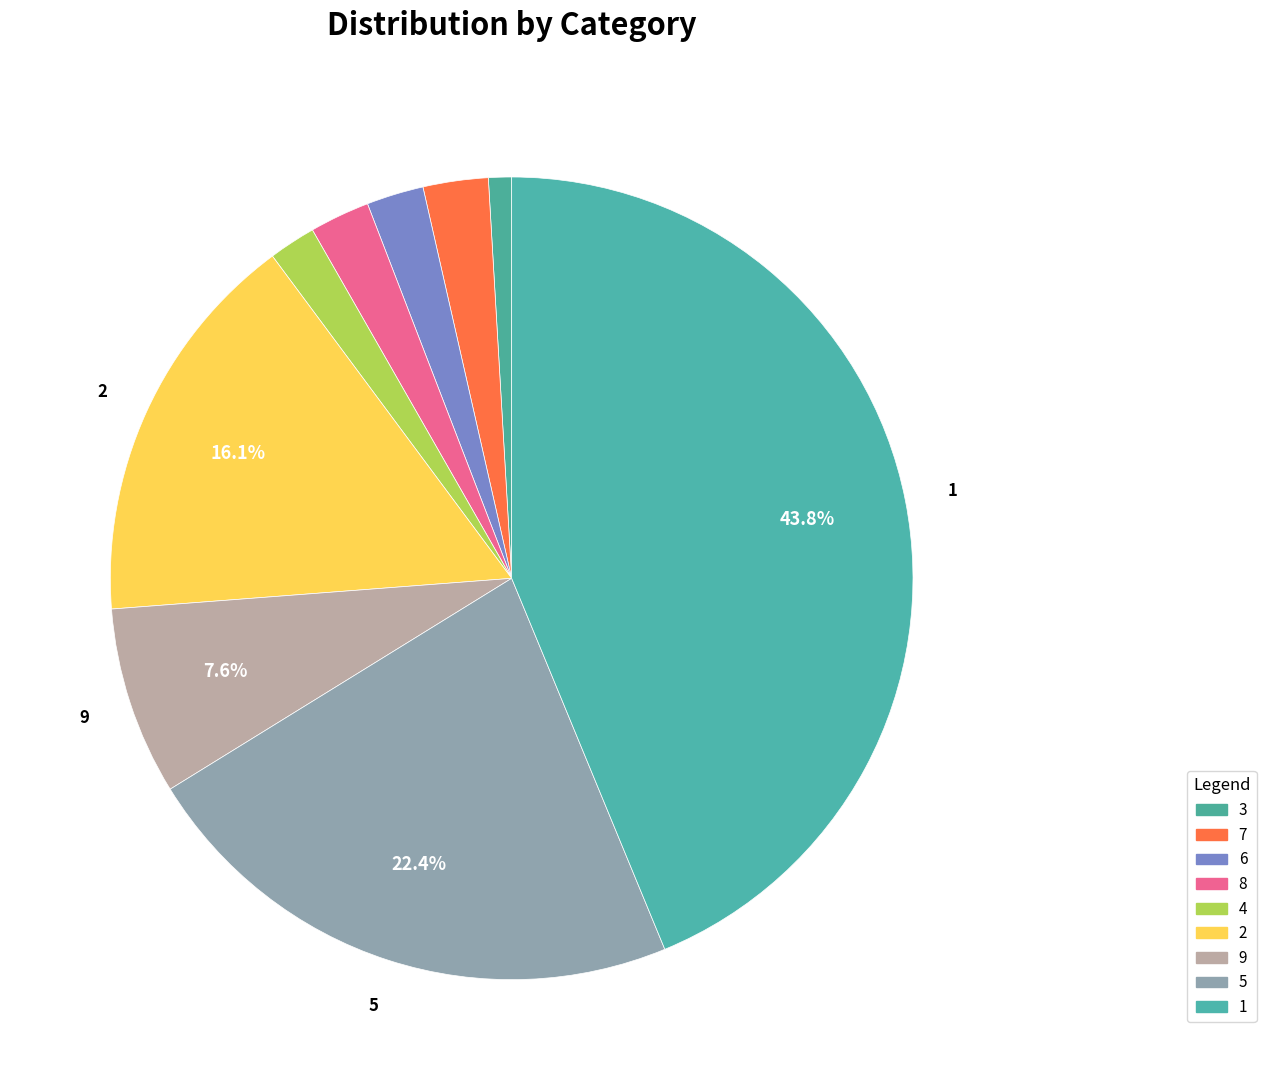

True or false: 5 accounts for 9% of the total.

False